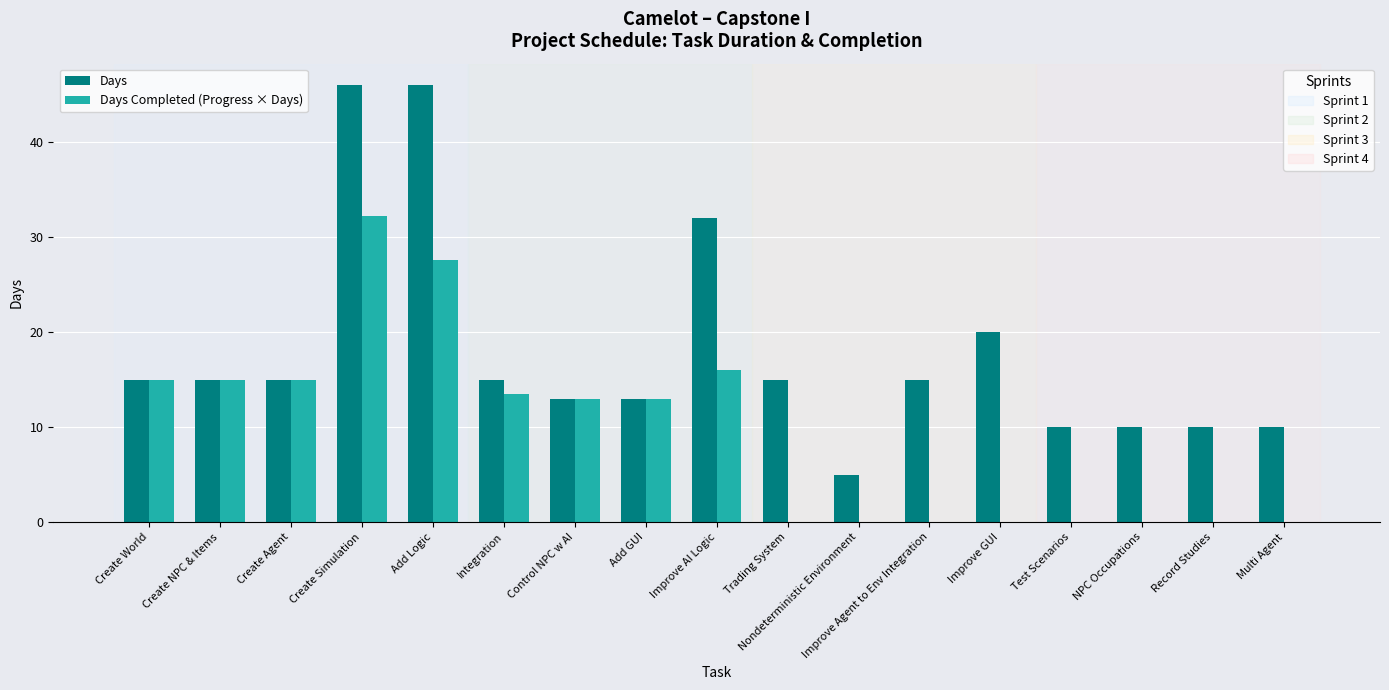

What is the maximum value shown in the chart?

46.0